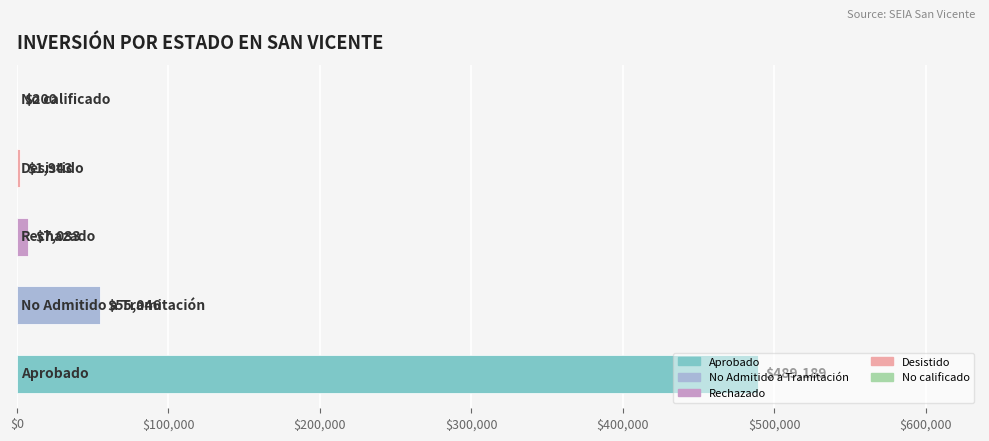

What is the greatest value displayed?

489189